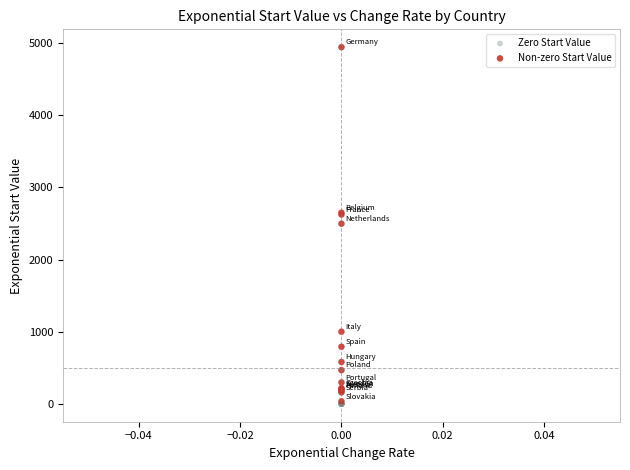

Which series contains the highest Y value?

Non-zero Start Value